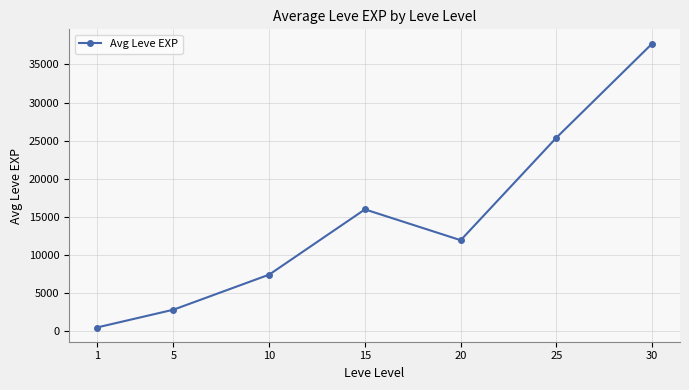

True or false: there are more than 2 points higher than both neighbors.

False